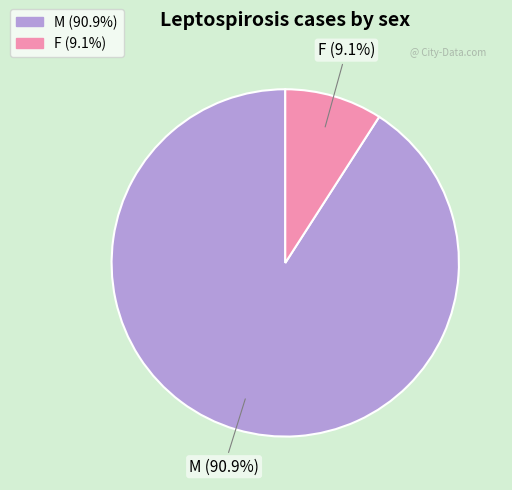

What percentage do F and M together represent?

100.0%